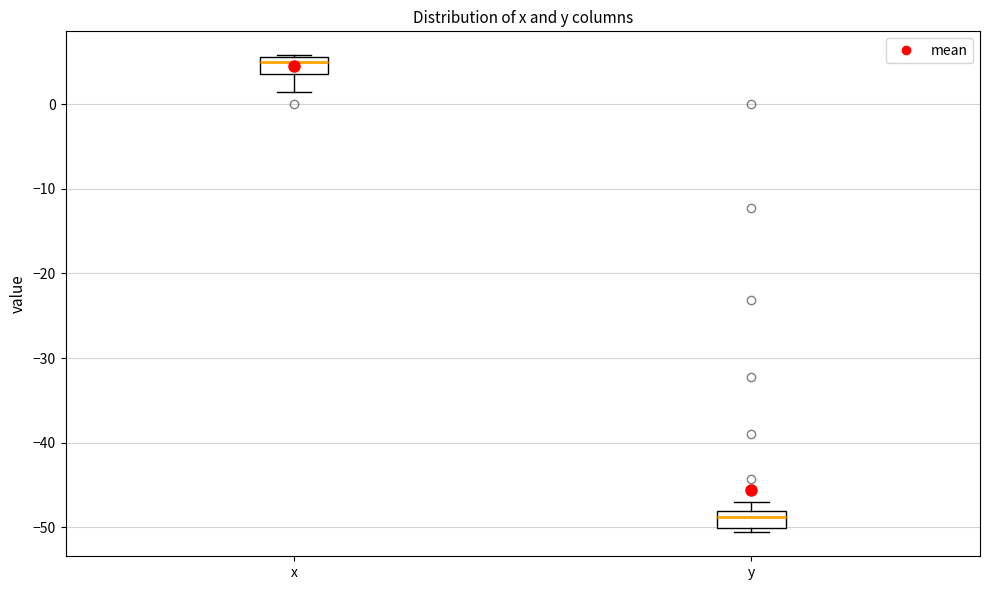

Reading left to right, transcribe this box plot: for each box, give where its median line is, the range the box spans, and where its two whiskers end, as read against the y-axis. The values are not printed on the chart, so give them approximately, as read against the axis.

x: median 5, box 4 to 6, whiskers 2 to 6
y: median -49, box -50 to -48, whiskers -51 to -47